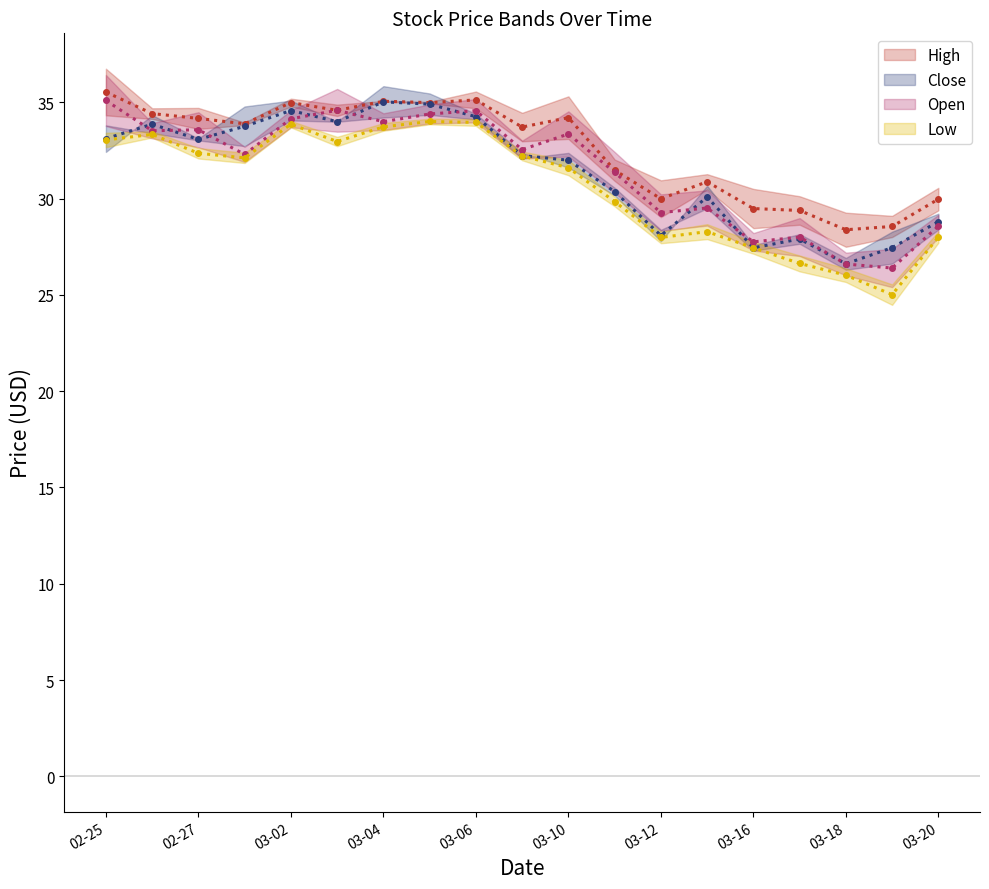

What is the label of the 9th point from the right?

03-10